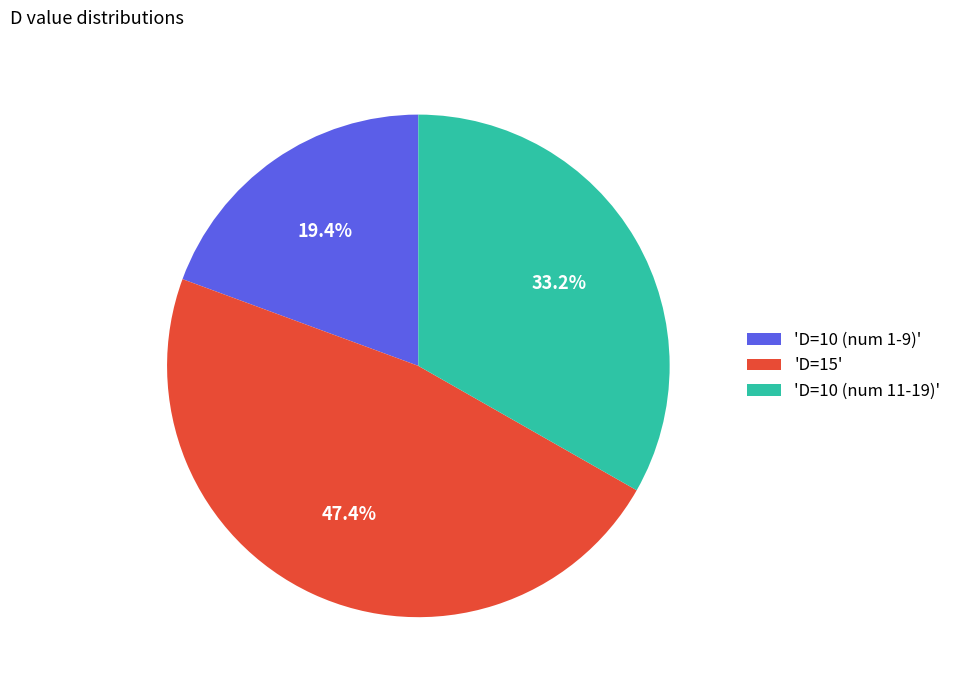

To the nearest percent, what is the difference between the largest and smallest slice percentages?

28%